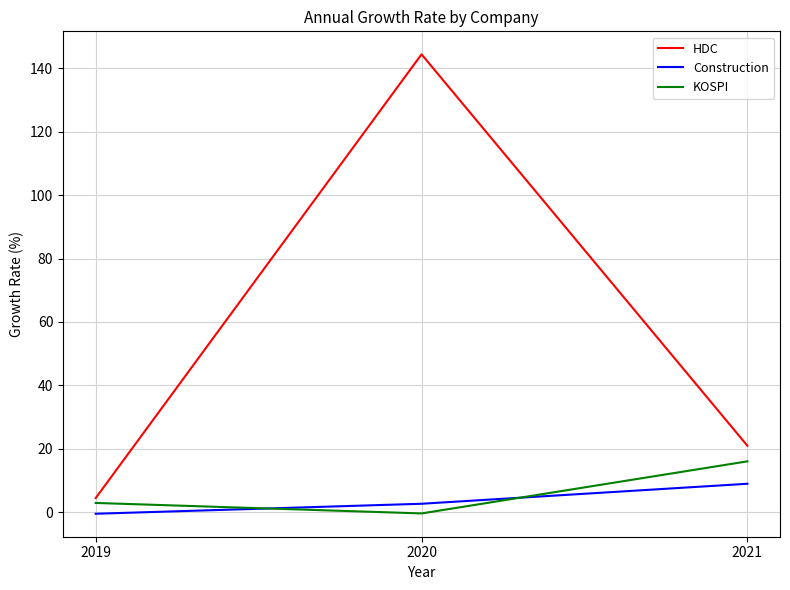

What is the difference between the highest and lowest values at 2021?

12.0